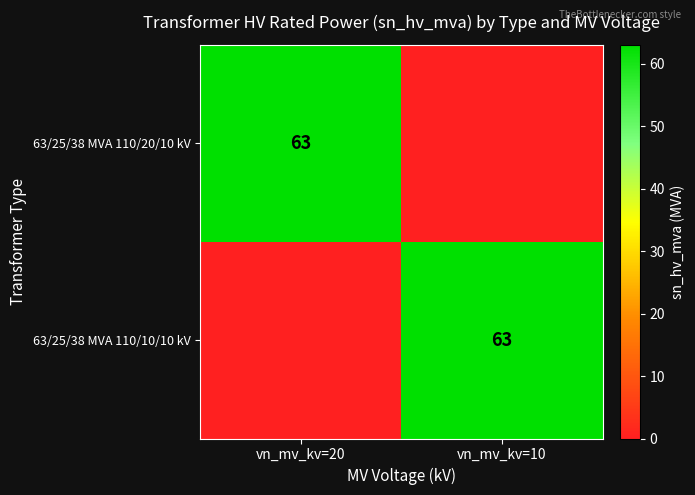

True or false: 63/25/38 MVA 110/10/10 kV has a value of 111 at vn_mv_kv=10.

False